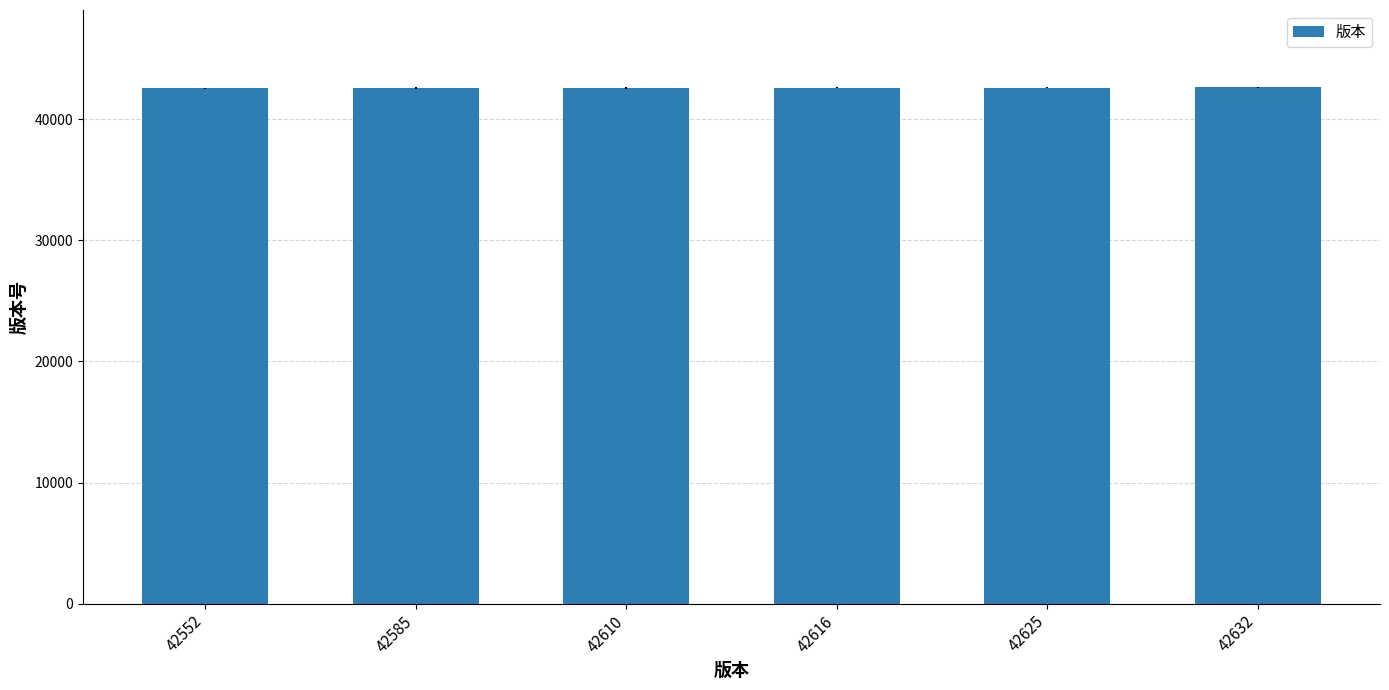

What is the difference between the second highest and minimum values?

73